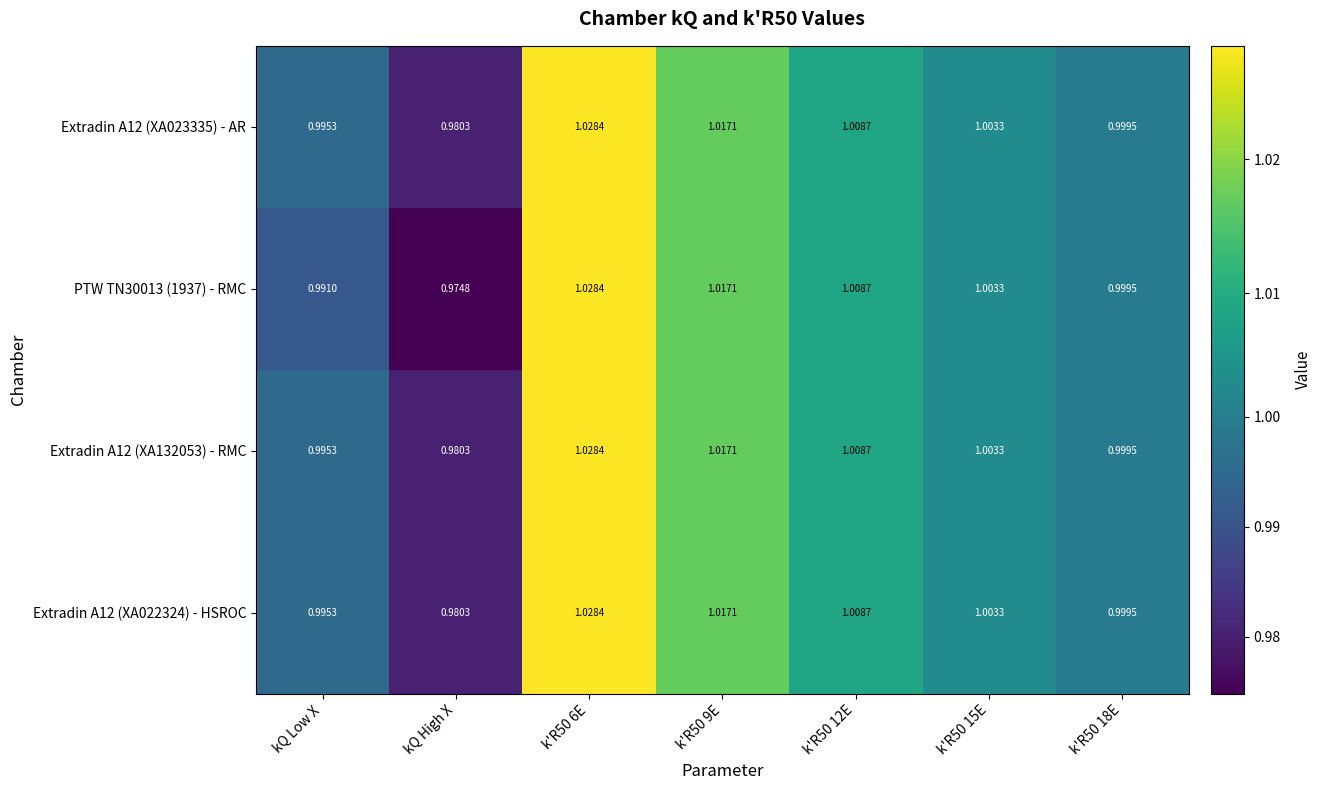

Is the value of Extradin A12 (XA023335) - AR at k'R50 18E greater than the value of Extradin A12 (XA132053) - RMC at k'R50 9E?

No